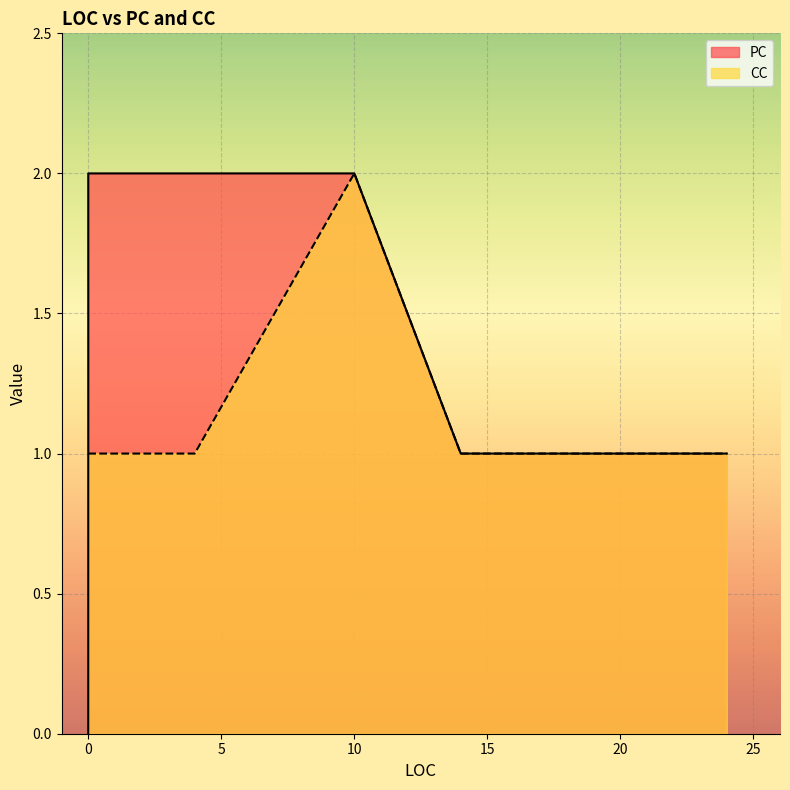

What is the value of the 8th point from the left?

1